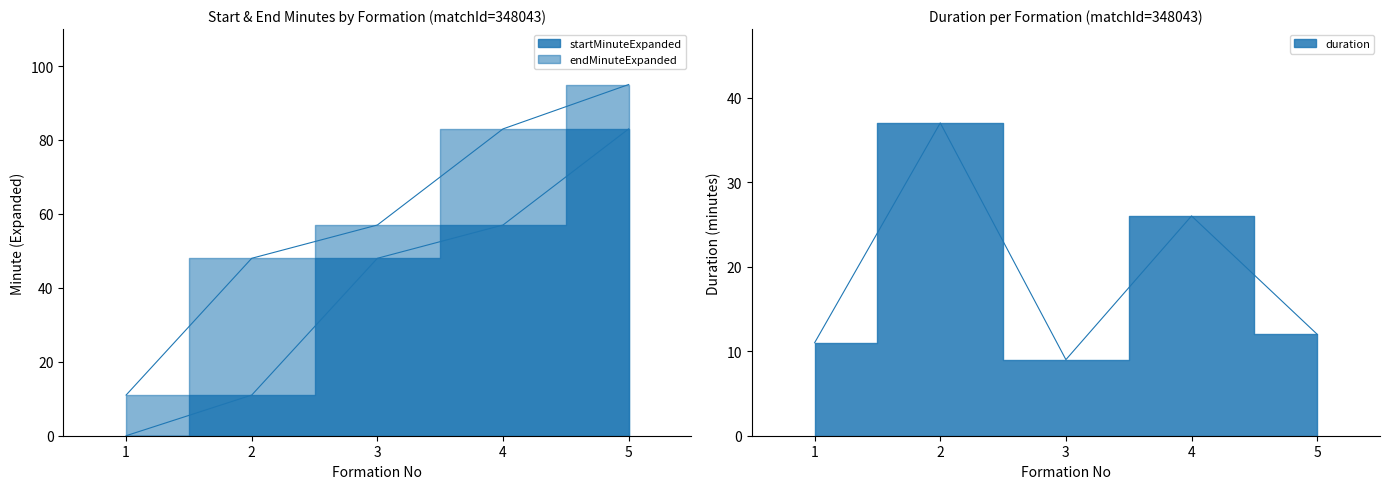

Which series changed the most between 2 and 4?

startMinuteExpanded